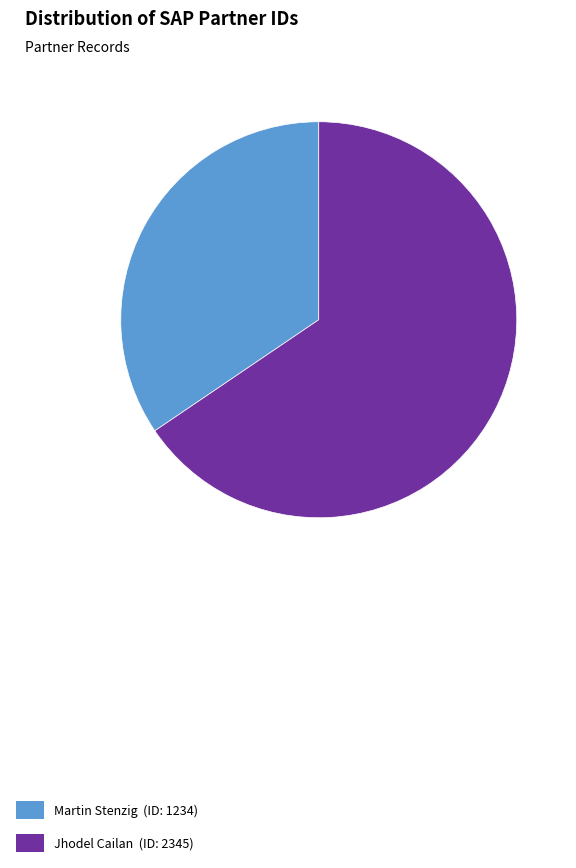

Count the number of slices in the pie.

2